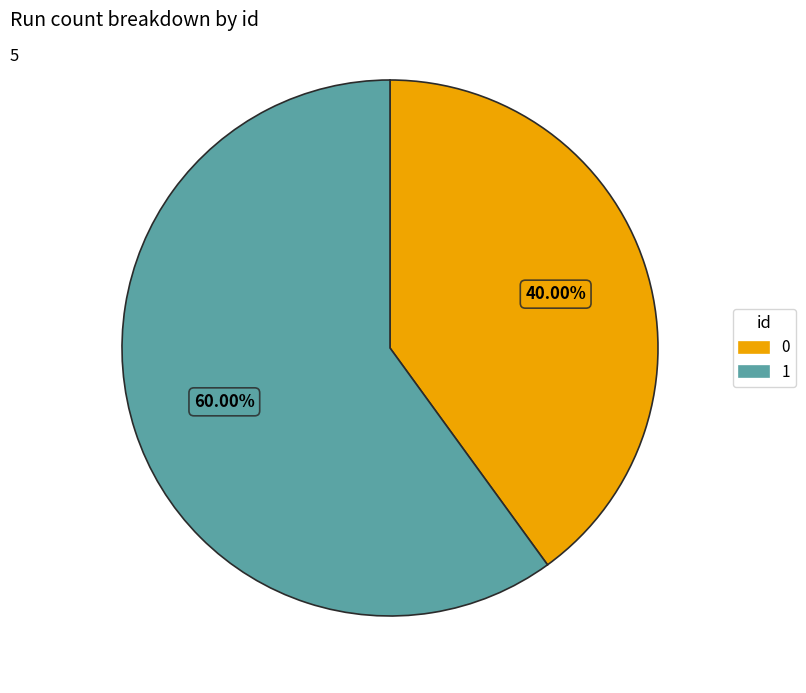

What is the ratio of the value at 1 to the value at 0?

1.5